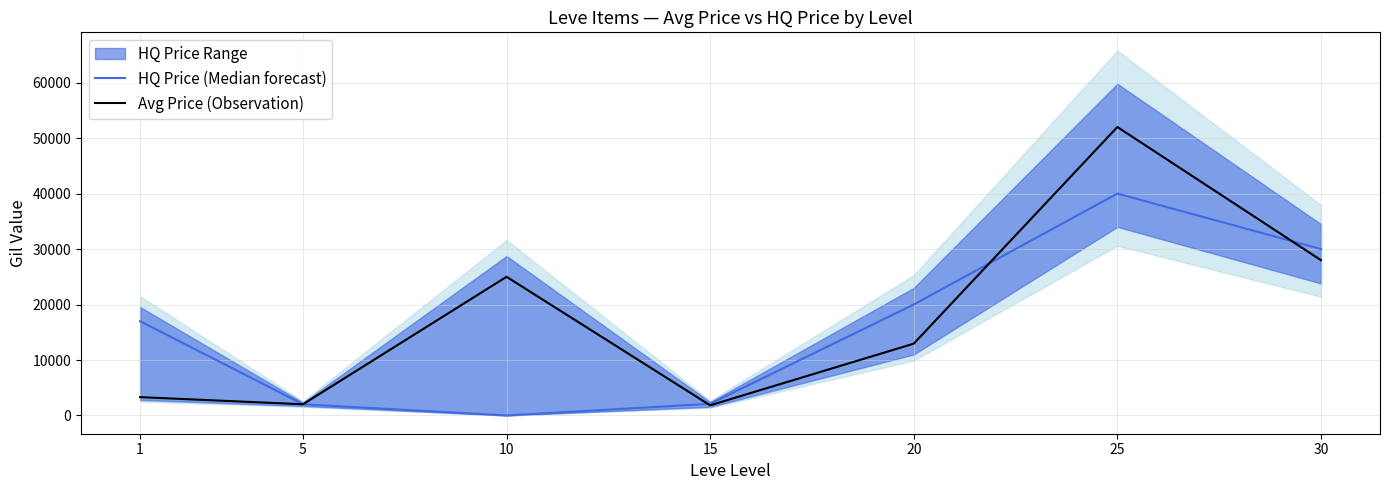

Which series has the largest range (max minus min)?

Avg Price (Observation)